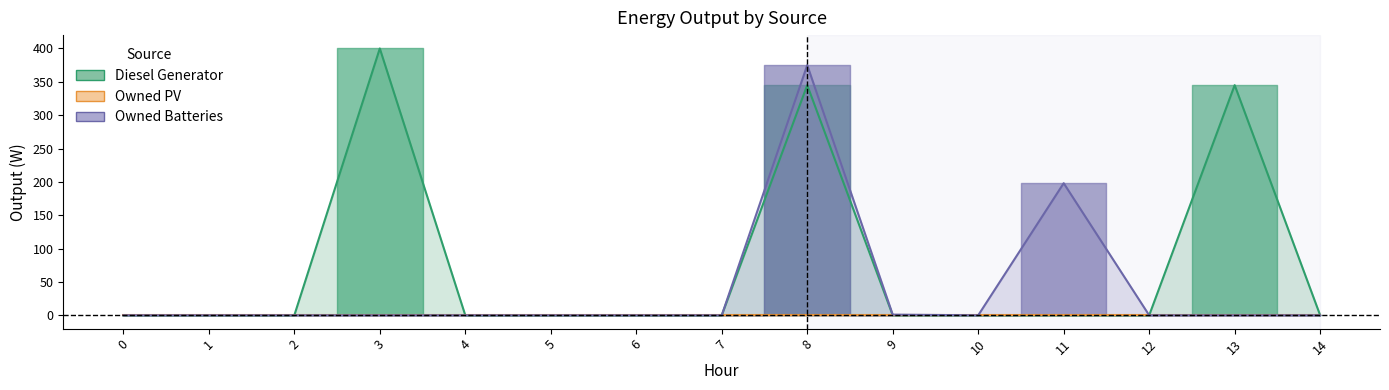

Rank the series by their average value, from highest to lowest.

Diesel Generator, Owned Batteries, Owned PV